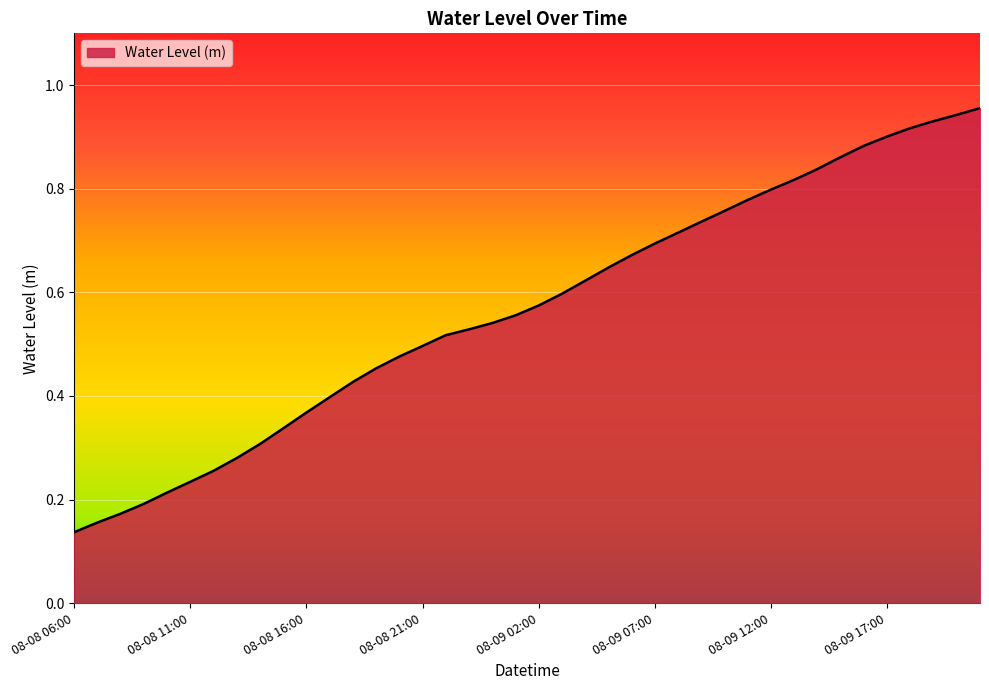

What is the label of the 2nd point from the left?

08-08 07:00